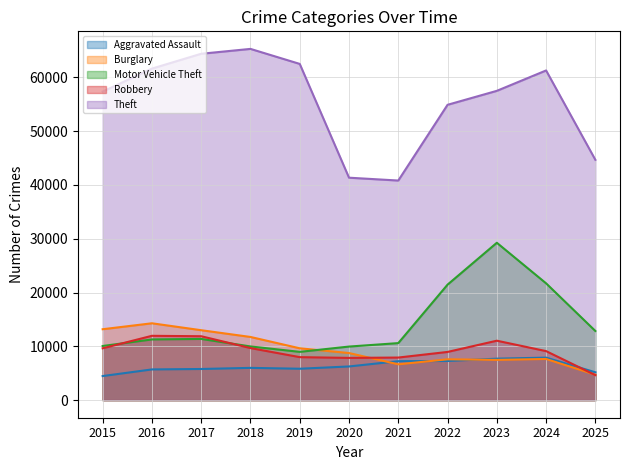

Which series has the largest total across all categories?

Theft